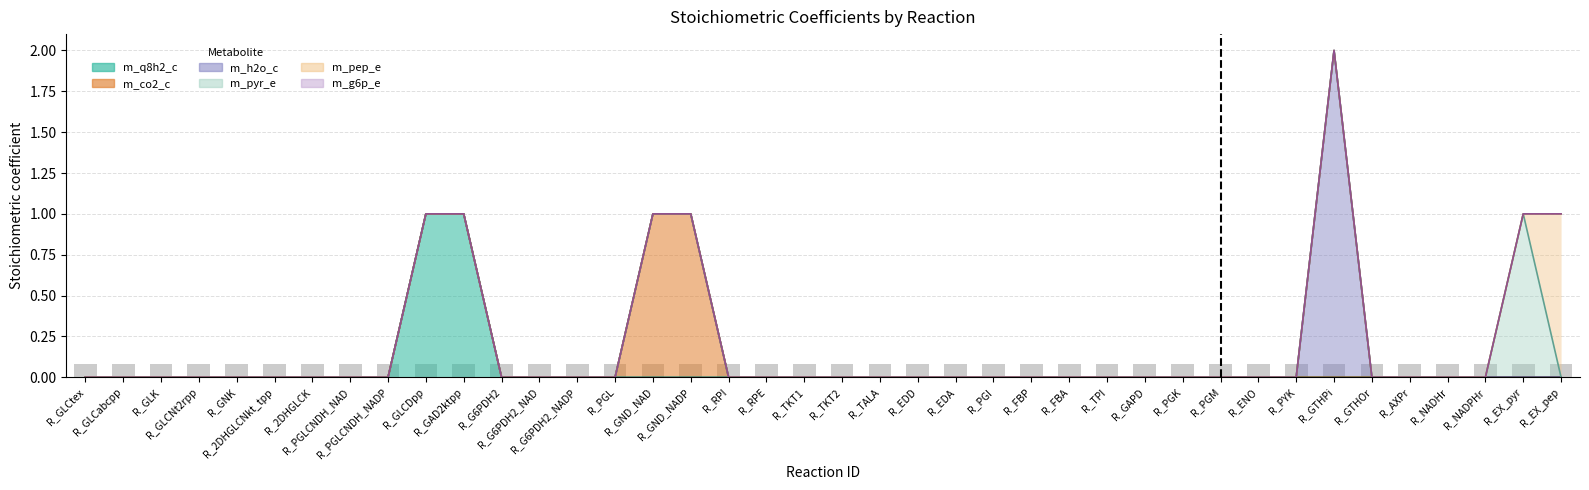

Where is m_g6p_e nearest to the value 0?

R_GLCtex